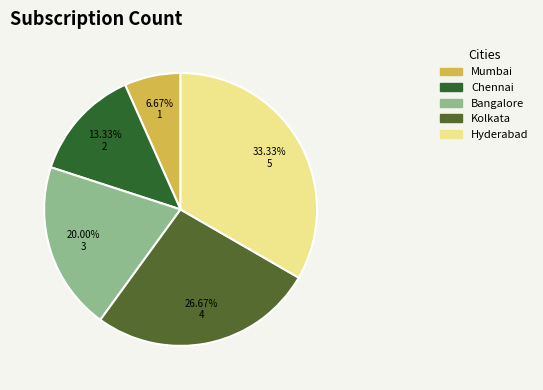

Is there a majority slice in this chart?

No